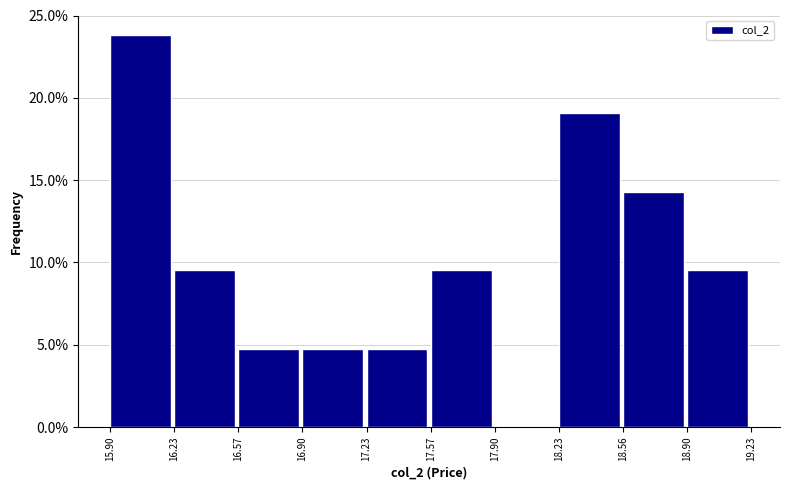

What is the height of the bar covering 16.23 to 16.57 on the x-axis? The values are not printed on the chart, so give them approximately, as read against the axis.

9.5